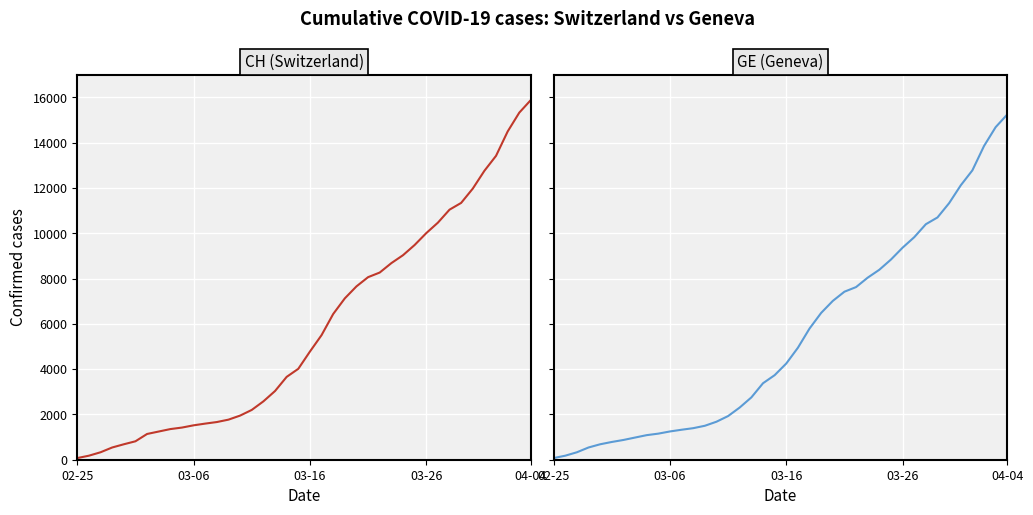

What is the difference between the CH values at 33 and 03-06?

11162